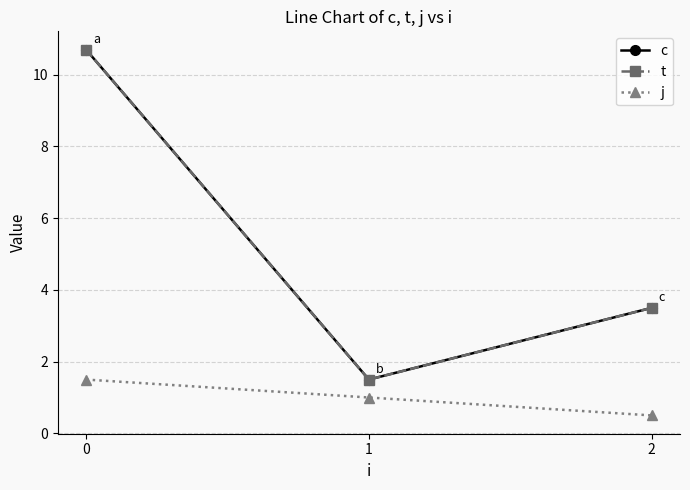

Does the chart have visible grid lines?

Yes